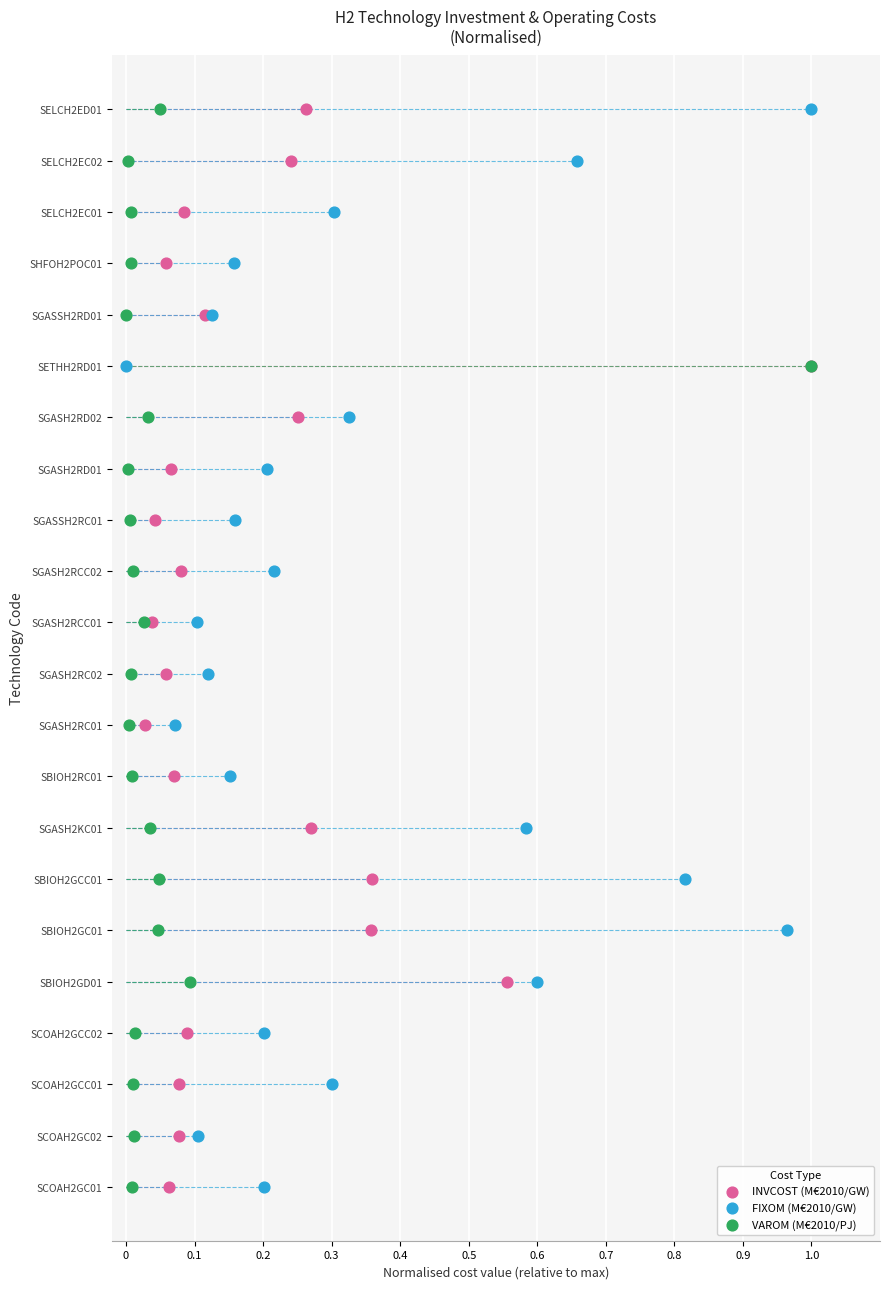

Is the value of VAROM (M€2010/PJ) at 15 greater than the value of INVCOST (M€2010/GW) at 0.3?

Yes